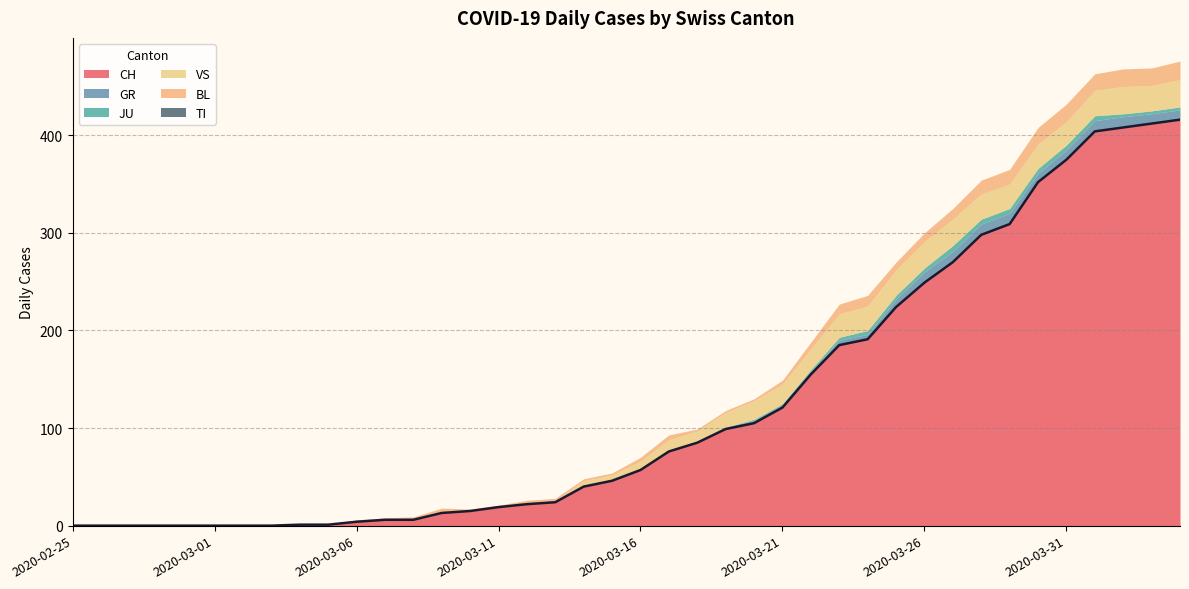

True or false: VS and TI cross at least once.

False